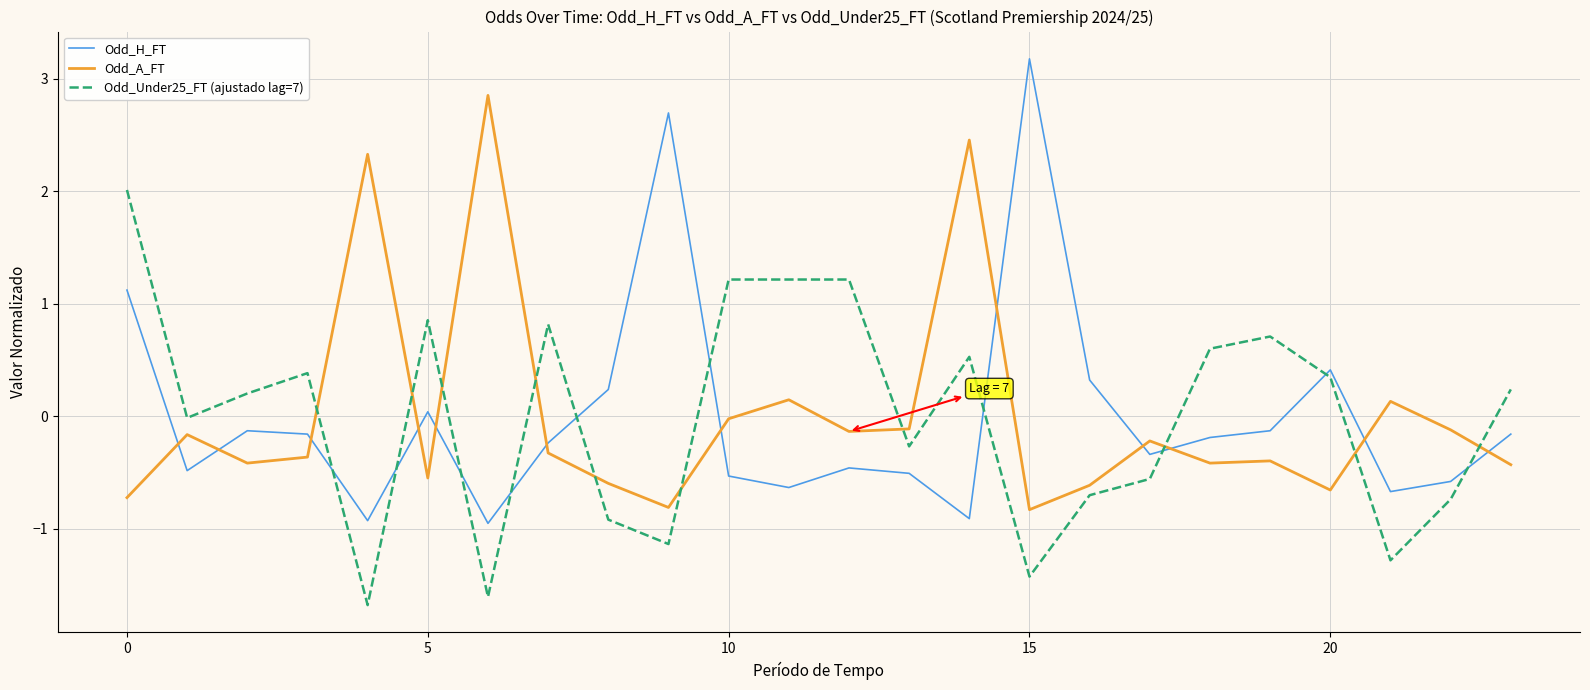

How many distinct data groups are displayed?

3